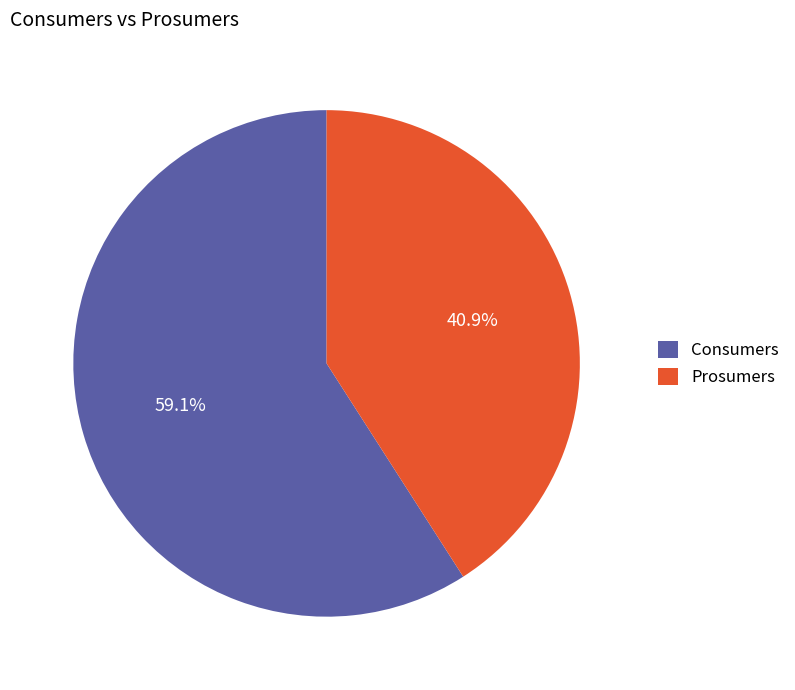

To the nearest percent, what is the difference between the Consumers and Prosumers slice percentages?

18%